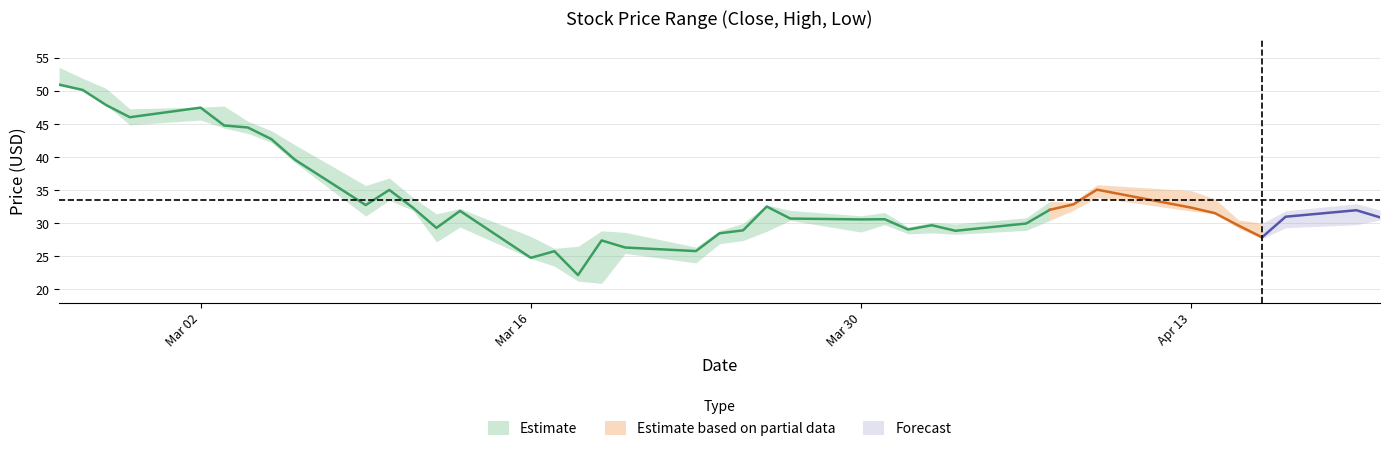

What is the average value of the Low series?

32.3